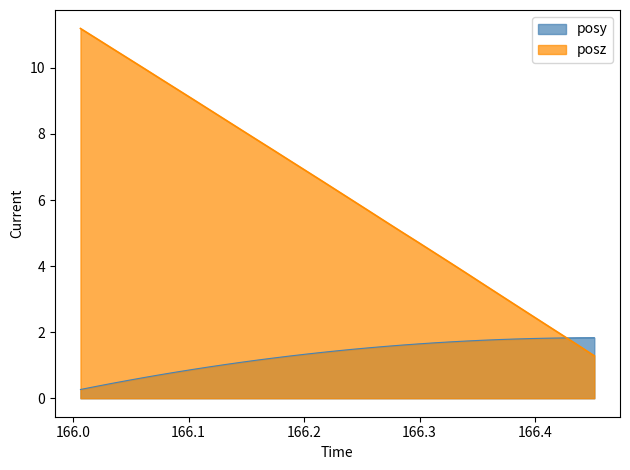

How many lines are shown in the chart?

2